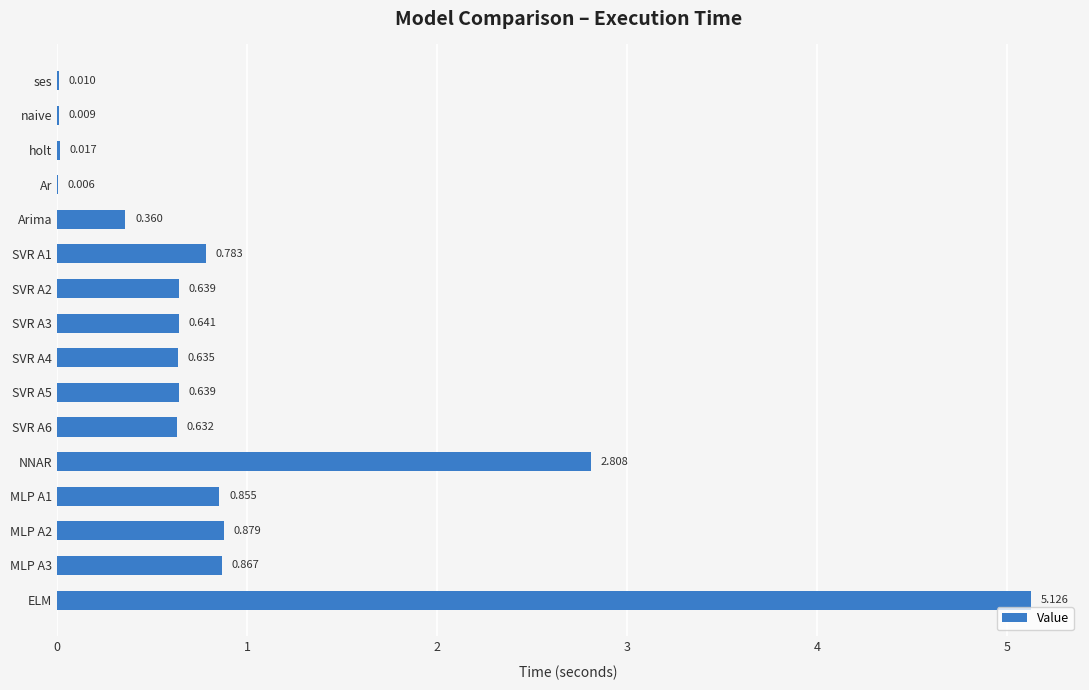

Are the bars horizontal?

Yes